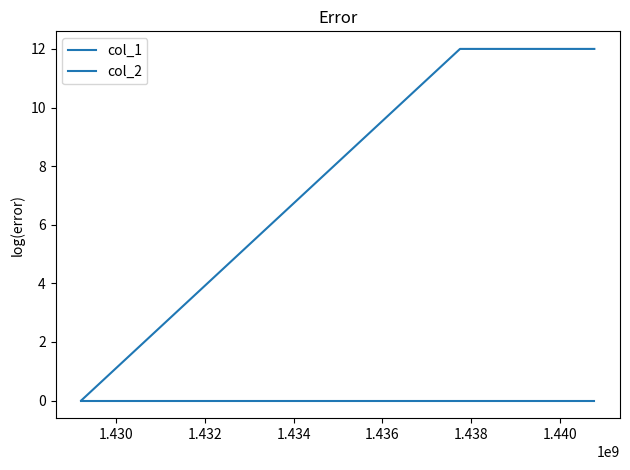

How many positive values does the col_1 series have?

2